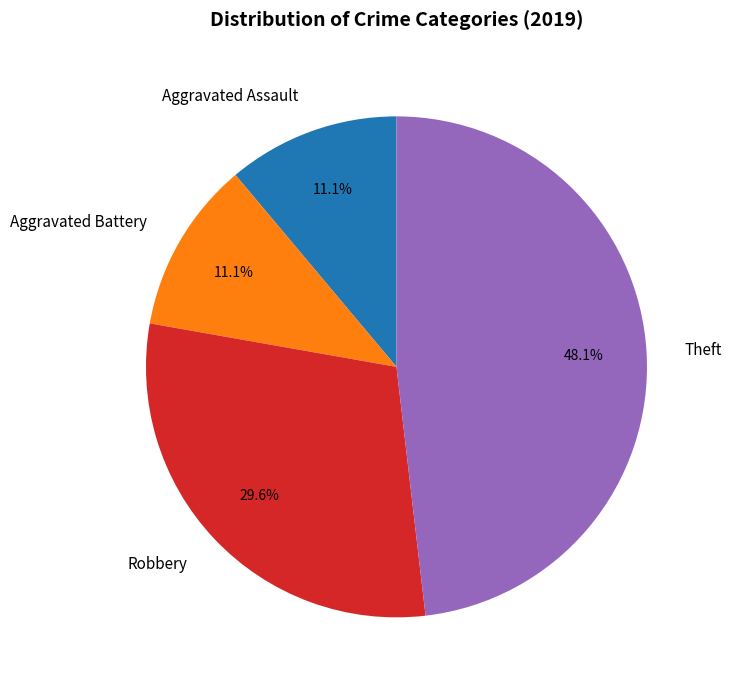

Combined, do Aggravated Assault and Robbery account for over 50%?

No